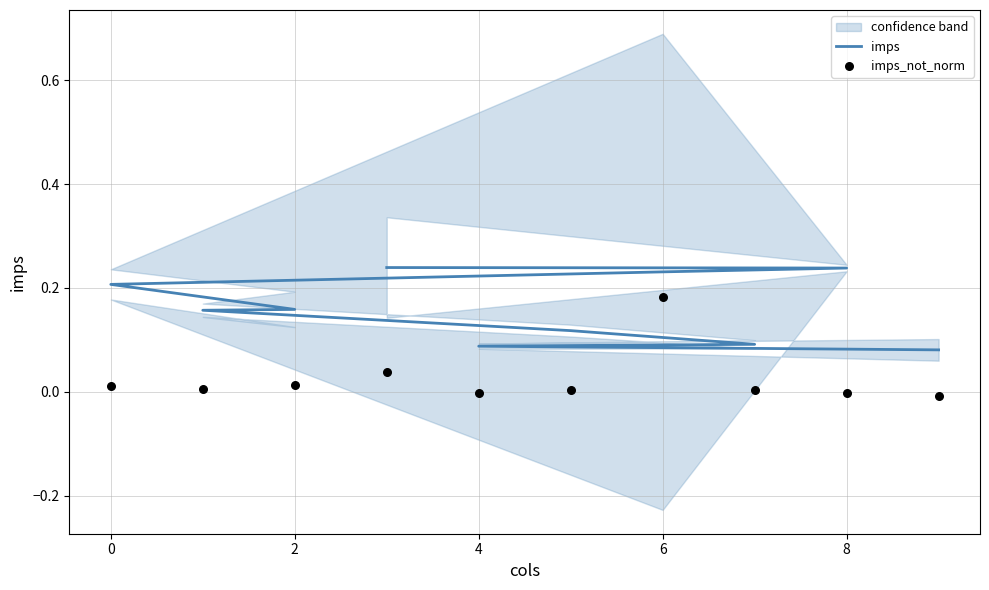

Which series contains the lowest Y value?

imps_not_norm